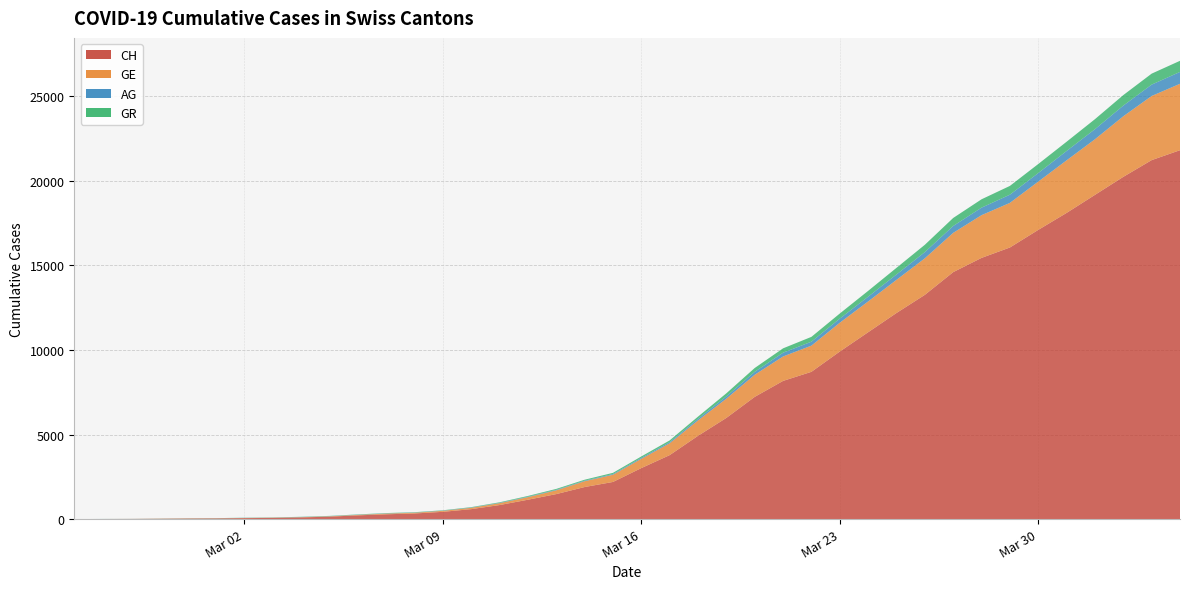

Reading left to right, extract all data points from this chart.

CH: 2020-02-25=0	2020-02-26=5	2020-02-27=9	2020-02-28=19	2020-02-29=31	2020-03-01=38	2020-03-02=56	2020-03-03=70	2020-03-04=99	2020-03-05=144	2020-03-06=220	2020-03-07=283	2020-03-08=332	2020-03-09=429	2020-03-10=588	2020-03-11=830	2020-03-12=1145	2020-03-13=1478	2020-03-14=1896	2020-03-15=2196	2020-03-16=3016	2020-03-17=3783	2020-03-18=4925	2020-03-19=5984	2020-03-20=7228	2020-03-21=8172	2020-03-22=8709	2020-03-23=9909	2020-03-24=11050	2020-03-25=12188	2020-03-26=13261	2020-03-27=14605	2020-03-28=15447	2020-03-29=16062	2020-03-30=17103	2020-03-31=18107	2020-04-01=19174	2020-04-02=20240	2020-04-03=21229	2020-04-04=21816
GE: 2020-02-25=0	2020-02-26=1	2020-02-27=1	2020-02-28=4	2020-02-29=8	2020-03-01=9	2020-03-02=10	2020-03-03=13	2020-03-04=15	2020-03-05=20	2020-03-06=29	2020-03-07=42	2020-03-08=44	2020-03-09=59	2020-03-10=79	2020-03-11=112	2020-03-12=153	2020-03-13=224	2020-03-14=343	2020-03-15=425	2020-03-16=549	2020-03-17=701	2020-03-18=911	2020-03-19=1139	2020-03-20=1307	2020-03-21=1445	2020-03-22=1549	2020-03-23=1703	2020-03-24=1820	2020-03-25=1960	2020-03-26=2161	2020-03-27=2322	2020-03-28=2527	2020-03-29=2638	2020-03-30=2855	2020-03-31=3109	2020-04-01=3289	2020-04-02=3582	2020-04-03=3793	2020-04-04=3928
AG: 2020-02-25=0	2020-02-26=1	2020-02-27=1	2020-02-28=1	2020-02-29=3	2020-03-01=4	2020-03-02=7	2020-03-03=7	2020-03-04=10	2020-03-05=11	2020-03-06=12	2020-03-07=14	2020-03-08=14	2020-03-09=15	2020-03-10=18	2020-03-11=20	2020-03-12=27	2020-03-13=30	2020-03-14=33	2020-03-15=43	2020-03-16=56	2020-03-17=69	2020-03-18=96	2020-03-19=134	2020-03-20=175	2020-03-21=223	2020-03-22=235	2020-03-23=245	2020-03-24=283	2020-03-25=318	2020-03-26=367	2020-03-27=407	2020-03-28=444	2020-03-29=485	2020-03-30=506	2020-03-31=554	2020-04-01=596	2020-04-02=631	2020-04-03=673	2020-04-04=702
GR: 2020-02-25=0	2020-02-26=2	2020-02-27=2	2020-02-28=6	2020-02-29=6	2020-03-01=6	2020-03-02=9	2020-03-03=9	2020-03-04=12	2020-03-05=14	2020-03-06=16	2020-03-07=17	2020-03-08=18	2020-03-09=18	2020-03-10=22	2020-03-11=31	2020-03-12=43	2020-03-13=53	2020-03-14=56	2020-03-15=71	2020-03-16=84	2020-03-17=101	2020-03-18=128	2020-03-19=182	2020-03-20=226	2020-03-21=258	2020-03-22=284	2020-03-23=300	2020-03-24=343	2020-03-25=393	2020-03-26=433	2020-03-27=474	2020-03-28=495	2020-03-29=519	2020-03-30=535	2020-03-31=547	2020-04-01=592	2020-04-02=622	2020-04-03=649	2020-04-04=657